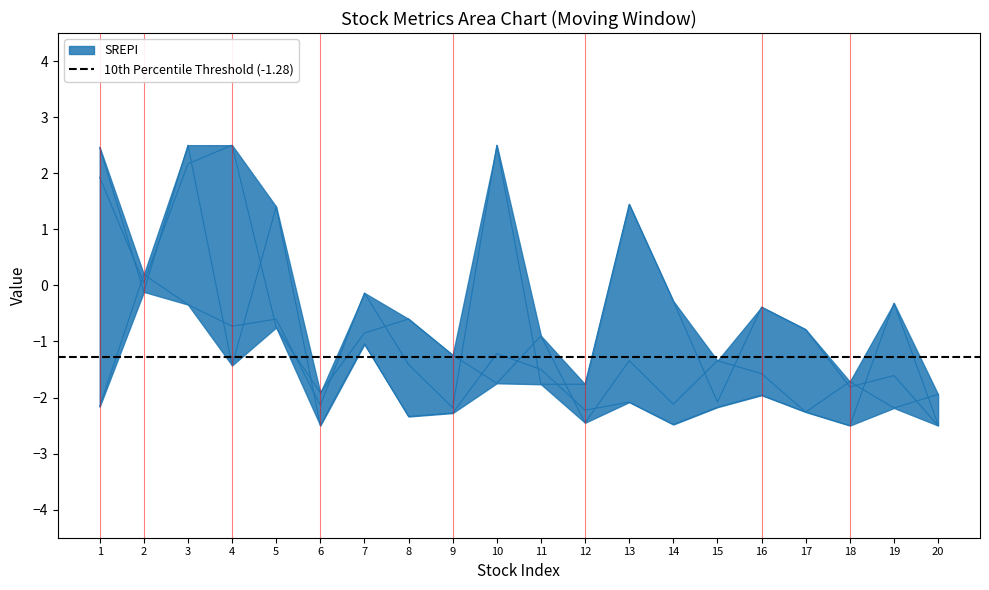

What is the smallest value displayed?

-2.5